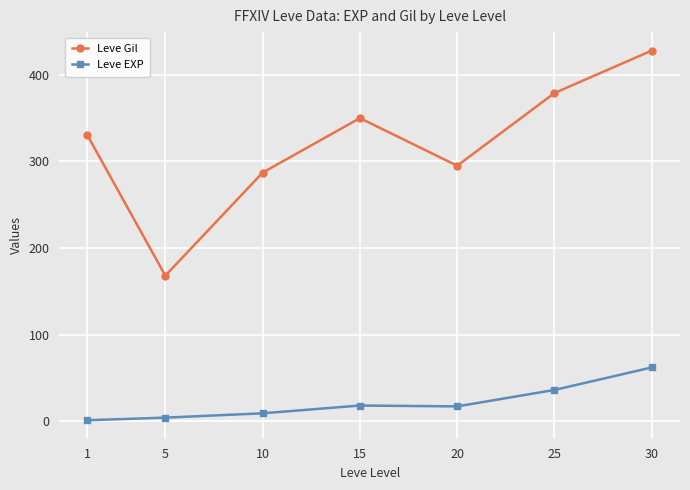

At 10, list the series in order from smallest to largest.

Leve EXP, Leve Gil